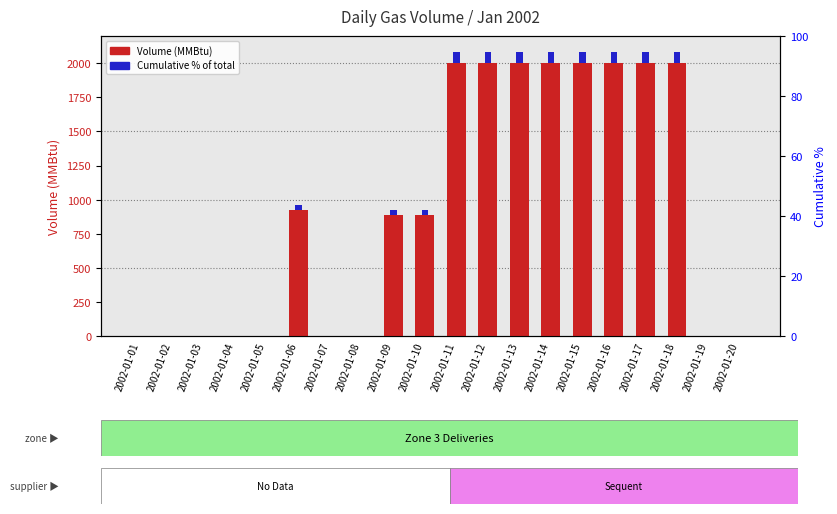

Reading left to right, extract all data points from this chart.

Volume (MMBtu): 0.0	0.0	0.0	0.0	0.0	925.0	0.0	0.0	885.0	885.0	2000.0	2000.0	2000.0	2000.0	2000.0	2000.0	2000.0	2000.0	0.0	0.0
Cumulative %: 0.0	0.0	0.0	0.0	0.0	37.0	0.0	0.0	35.4	35.4	80.0	80.0	80.0	80.0	80.0	80.0	80.0	80.0	0.0	0.0